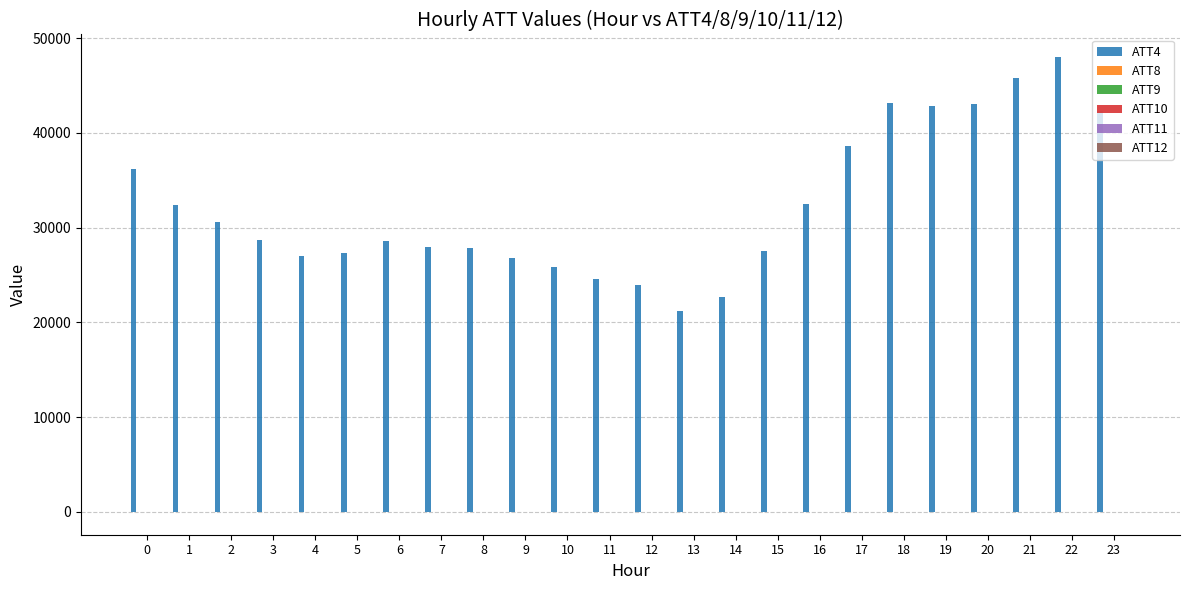

Count the number of categories in the chart.

24